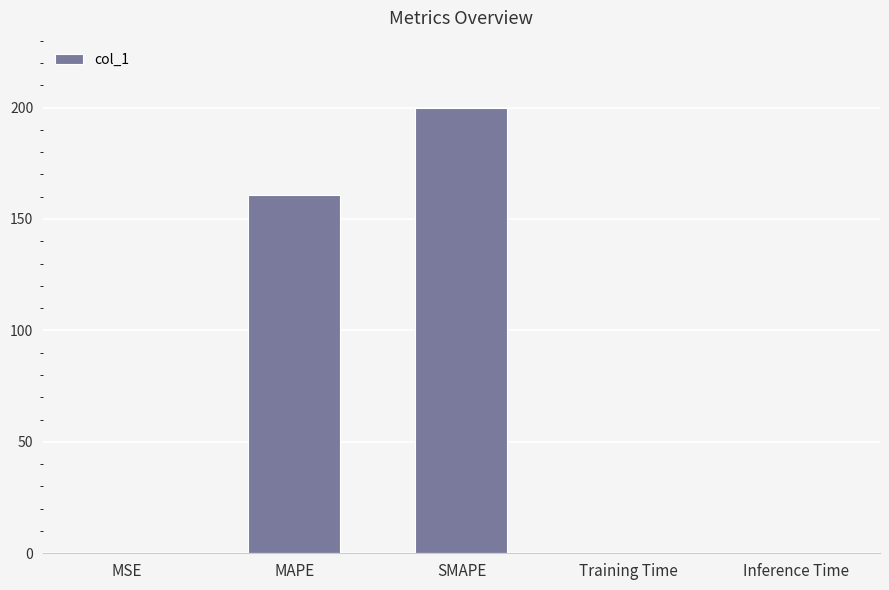

At which category does the chart reach its peak across all series?

SMAPE